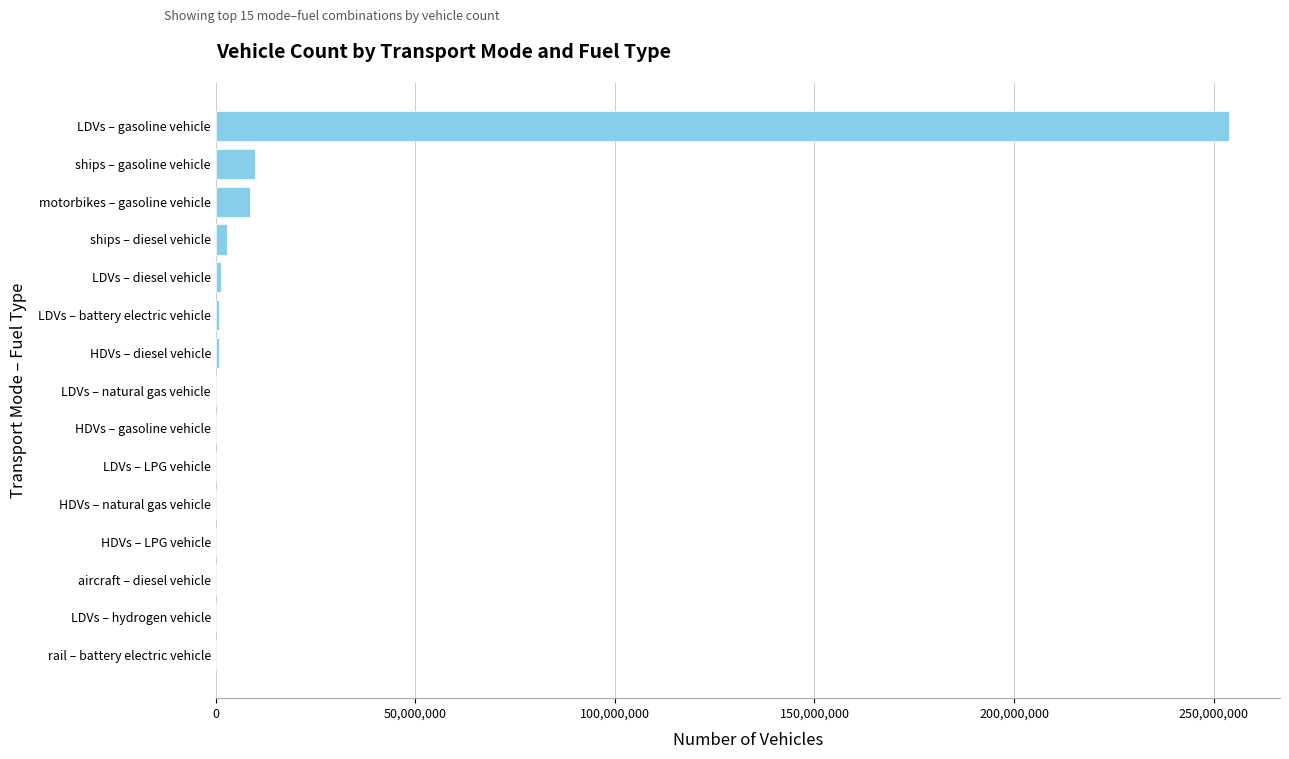

Is it true that the value at LDVs – gasoline vehicle is 73561858.3?

False